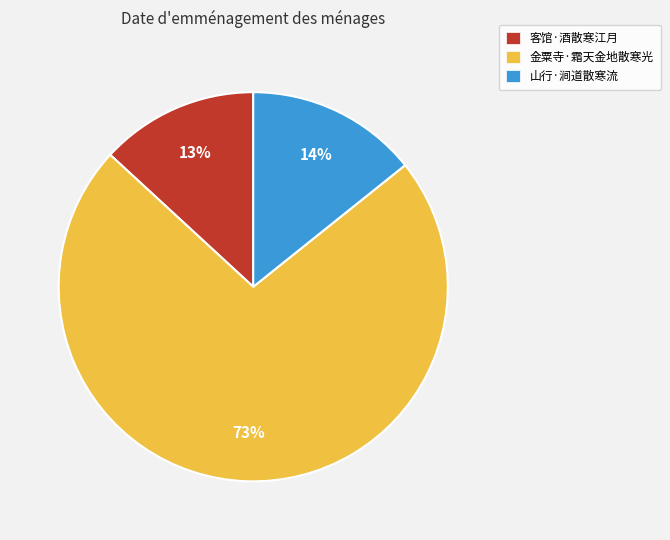

Which category has the smallest portion of the pie?

客馆·酒散寒江月